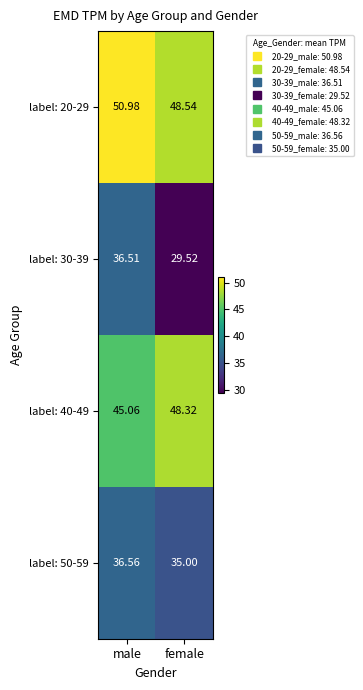

How many series are shown in this chart?

4